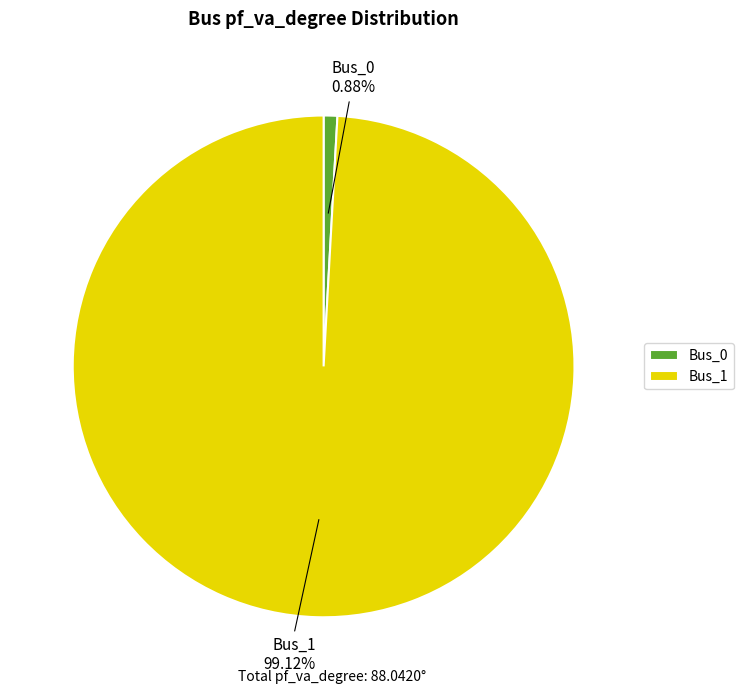

Which category has the smallest portion of the pie?

Bus_0